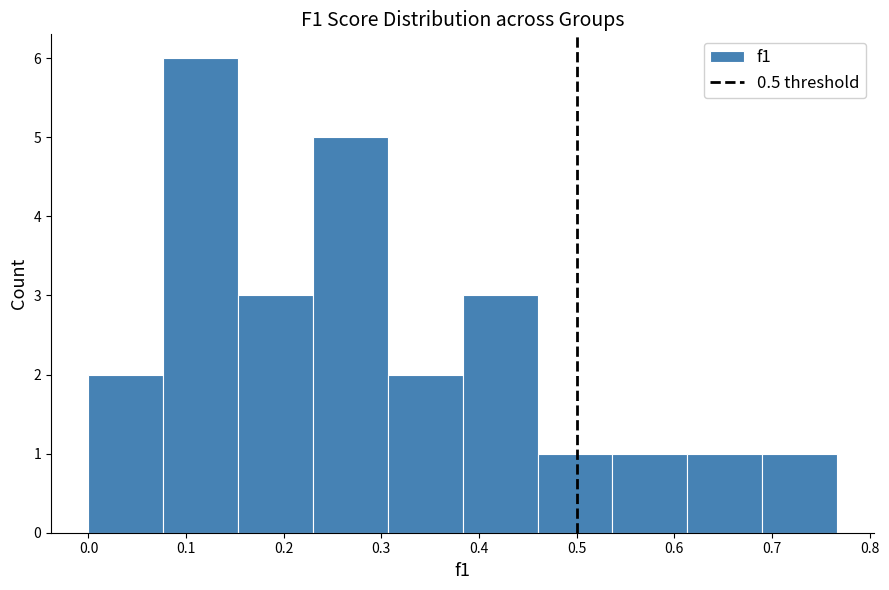

Which range on the x-axis has the tallest bar?

0.08 to 0.15